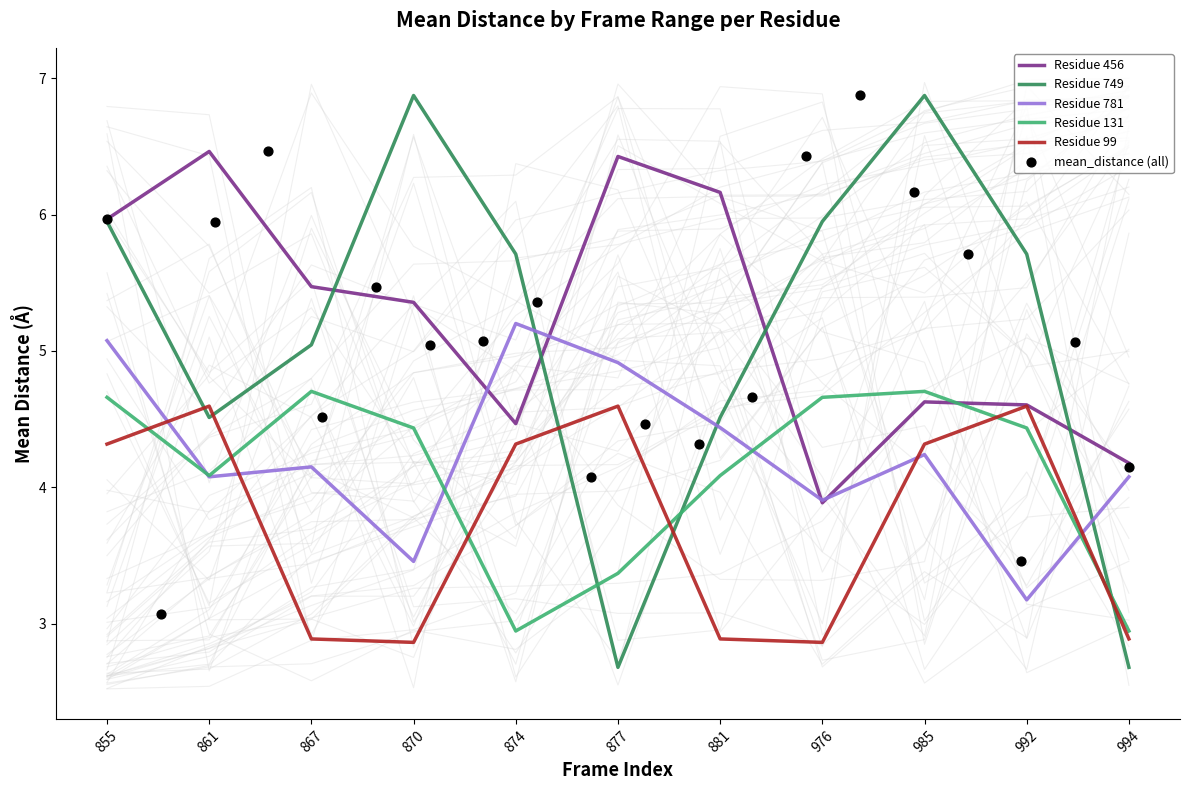

Which series has the largest Y range (max minus min)?

749